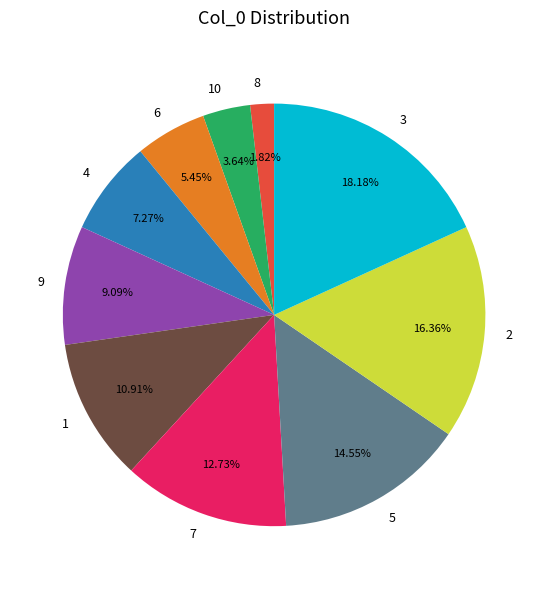

Approximately how many times larger is the value at 5 compared to 4?

2.0